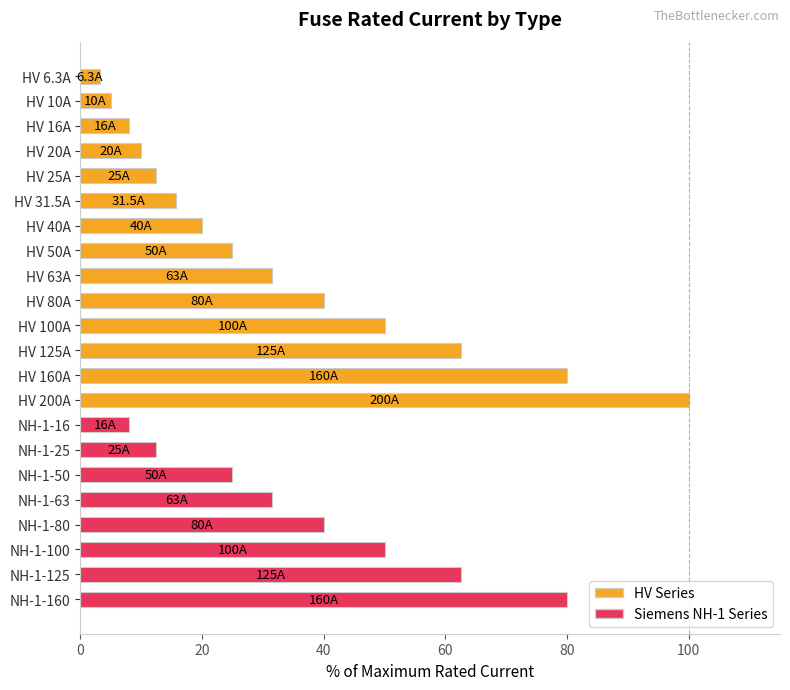

What is the label of the 18th bar from the top?

NH-1-63